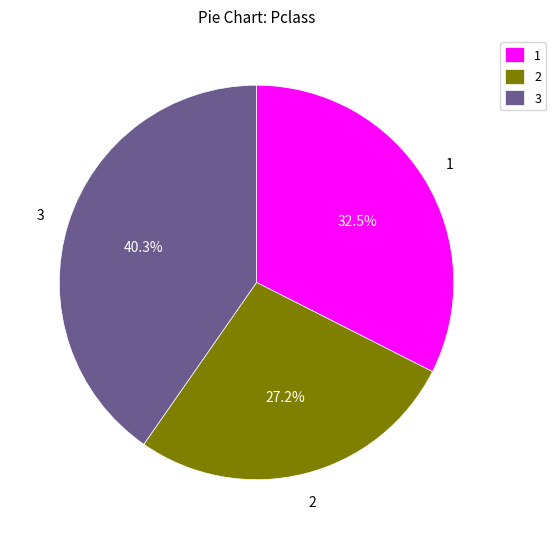

What is the largest slice in the pie chart?

3